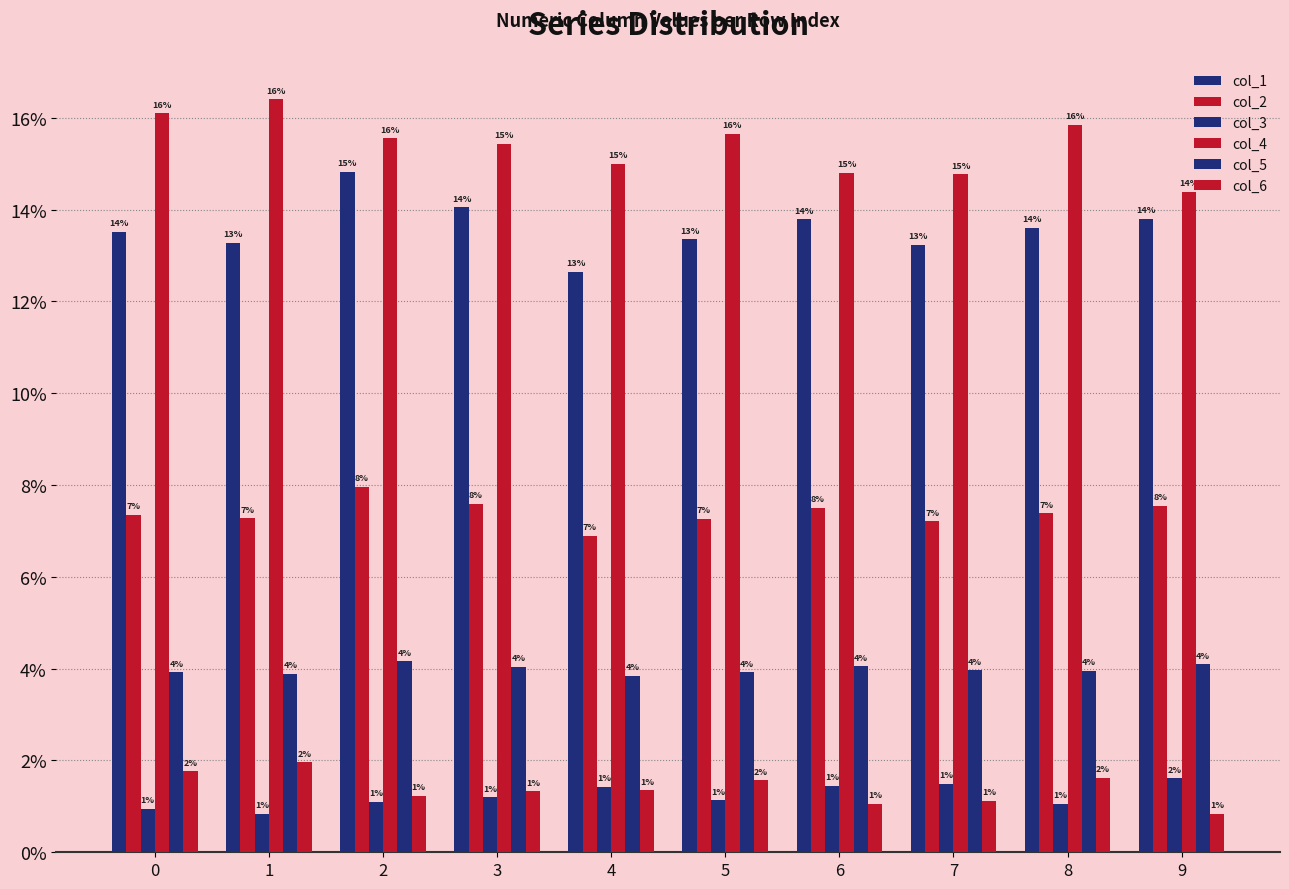

At which category is the sum across all series the highest?

2